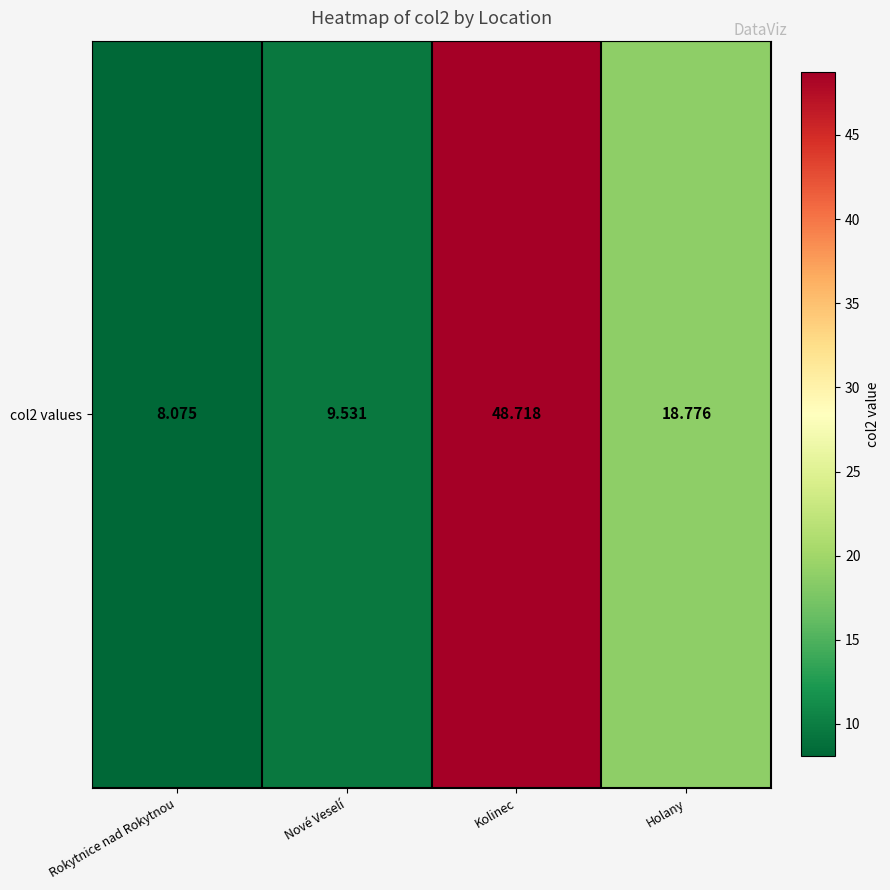

Reading right to left, what are all the values shown in this chart?

Holany=18.8	Kolinec=48.7	Nové Veselí=9.5	Rokytnice nad Rokytnou=8.1